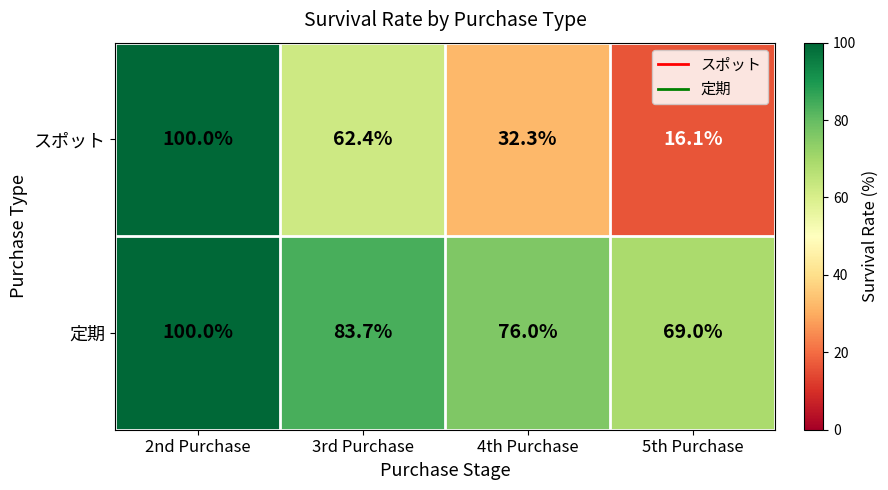

Reading left to right, what are all the values shown in this chart?

スポット: 2nd Purchase=100.0	3rd Purchase=62.4	4th Purchase=32.3	5th Purchase=16.1
定期: 2nd Purchase=100.0	3rd Purchase=83.7	4th Purchase=76.0	5th Purchase=69.0